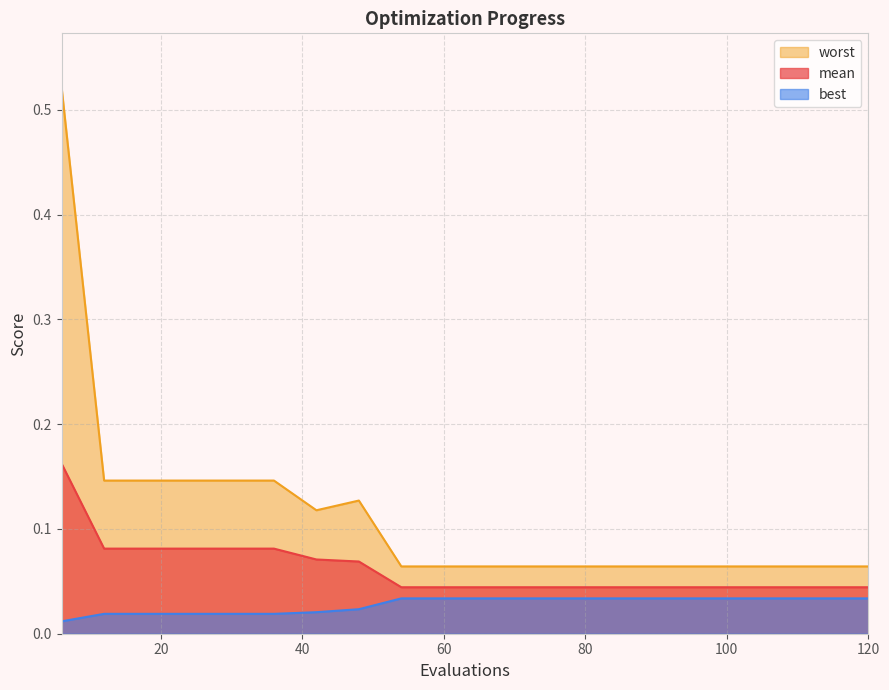

The mean series shows 0.1 at 120. True or false?

False